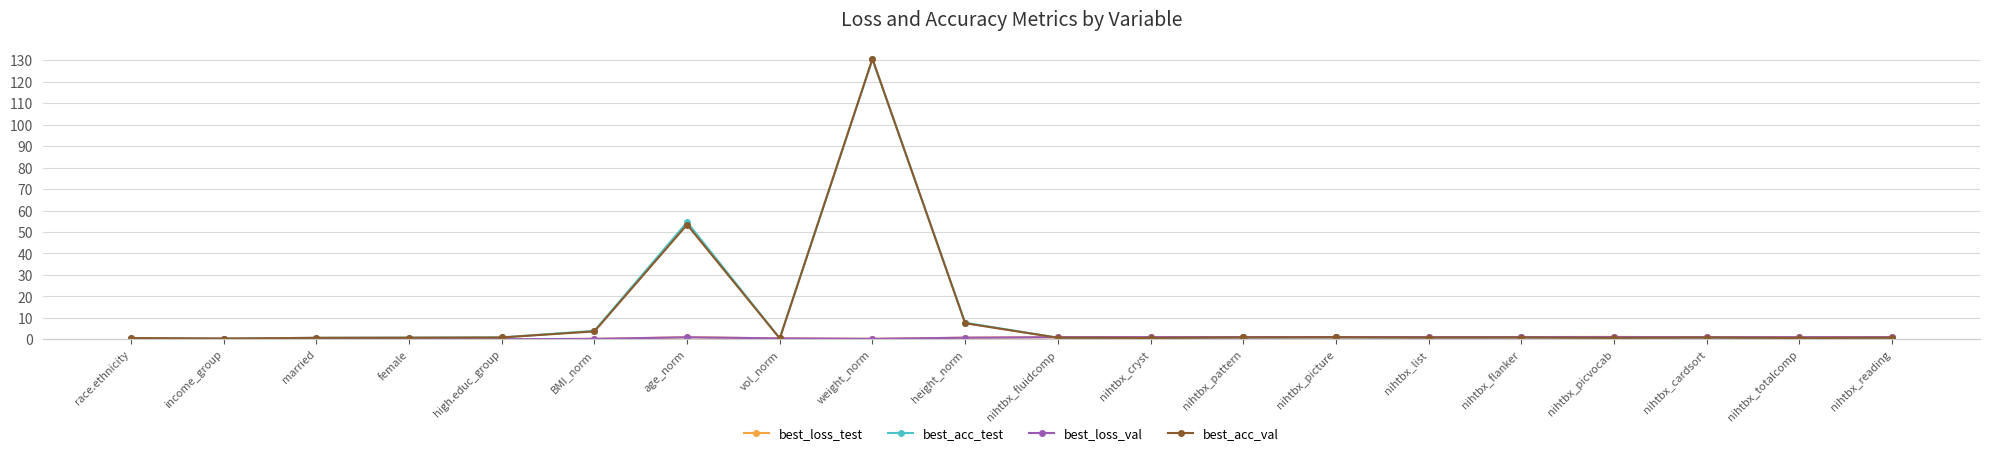

What is the difference between the maximum and minimum values in the best_acc_val series?

130.3